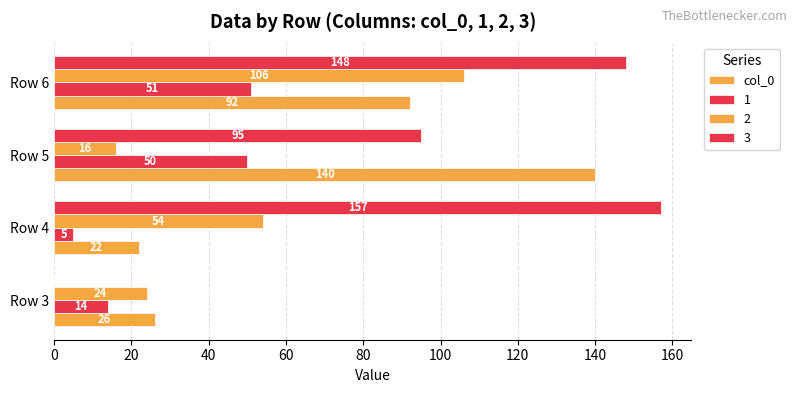

What is the value of the 2nd bar from the left?

22